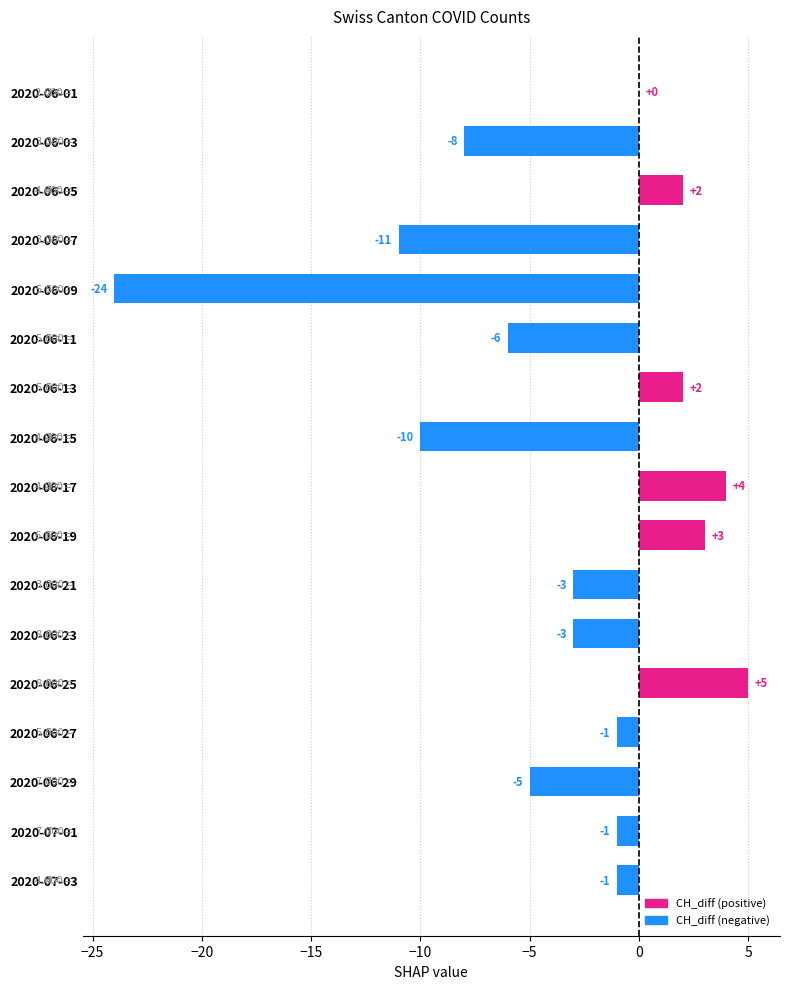

Which has a higher value, 2020-07-03 or 2020-06-03?

2020-07-03